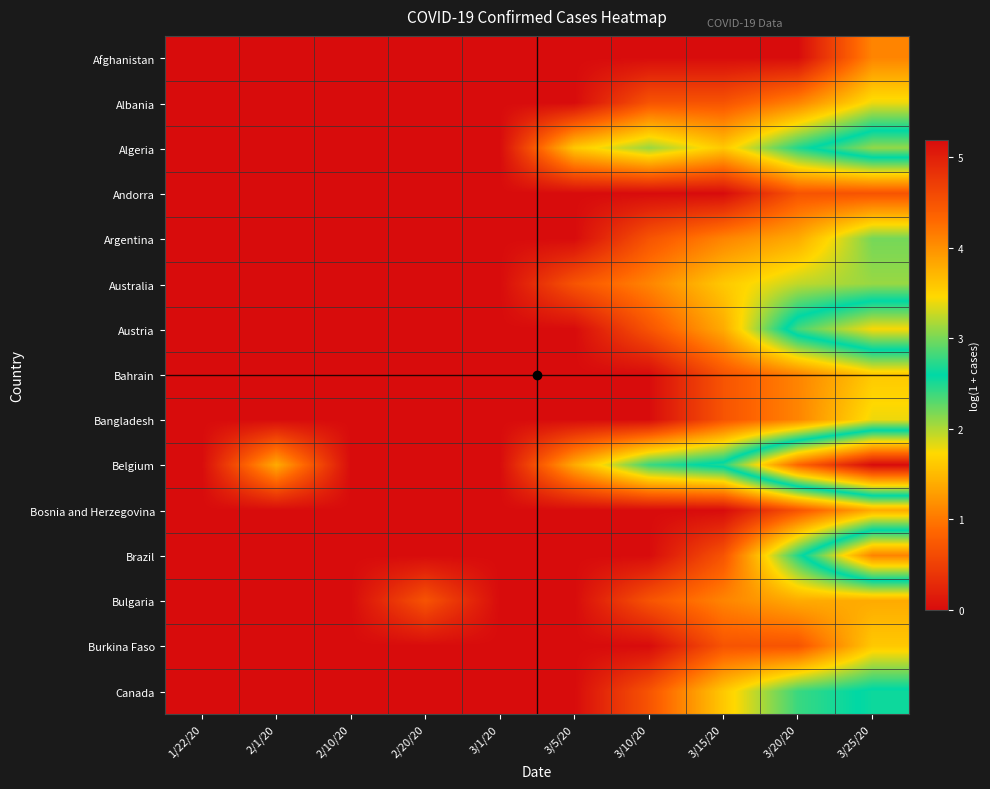

Which label corresponds to the largest value in the chart?

3/25/20